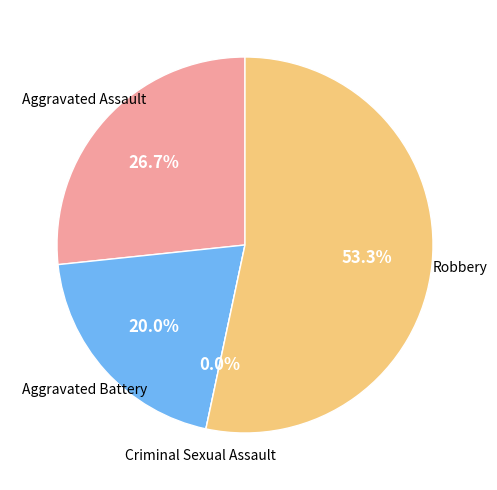

How many segments does this pie chart have?

4